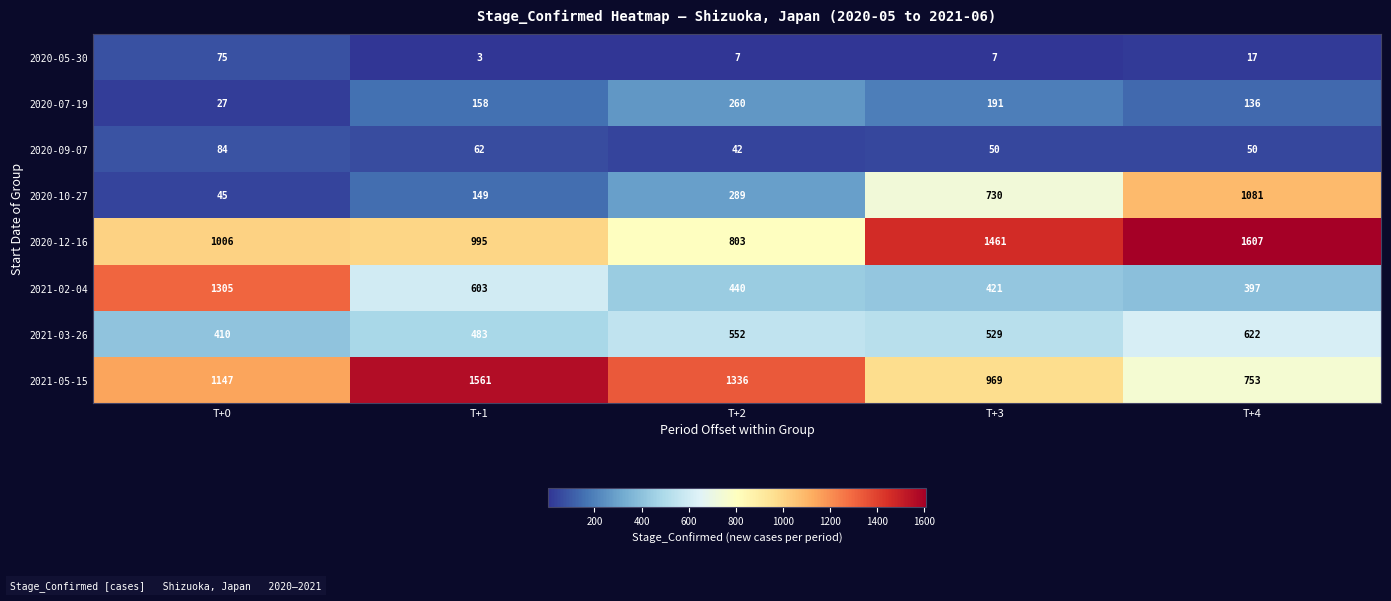

Read the 2021-03-26 value at T+2, to the nearest 50.

550